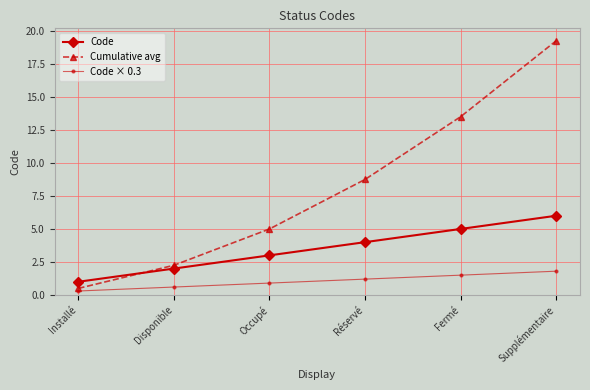

How many lines are shown in the chart?

3